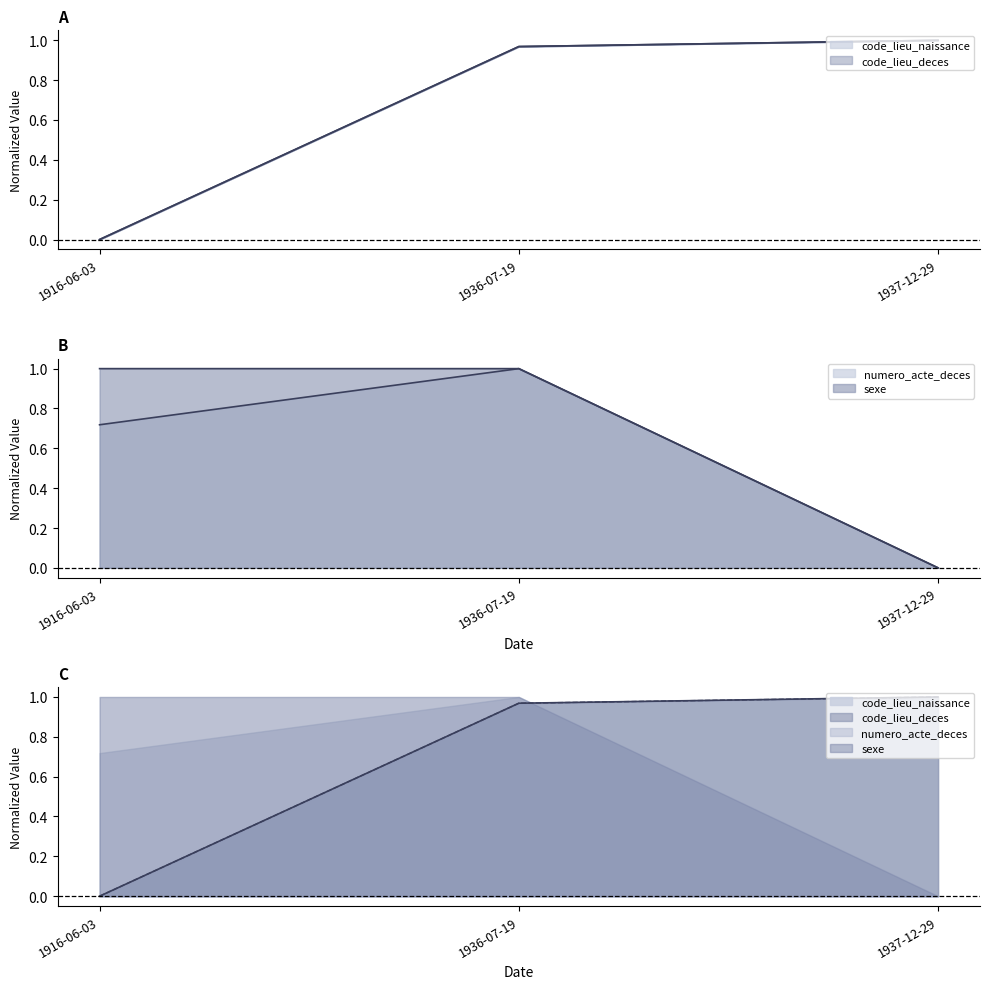

Reading left to right, extract all data points from this chart.

code_lieu_naissance: 1916-06-03=0.0	1936-07-19=1.0	1937-12-29=1.0
code_lieu_deces: 1916-06-03=0.0	1936-07-19=1.0	1937-12-29=1.0
numero_acte_deces: 1916-06-03=0.7	1936-07-19=1.0	1937-12-29=0.0
sexe: 1916-06-03=1.0	1936-07-19=1.0	1937-12-29=0.0